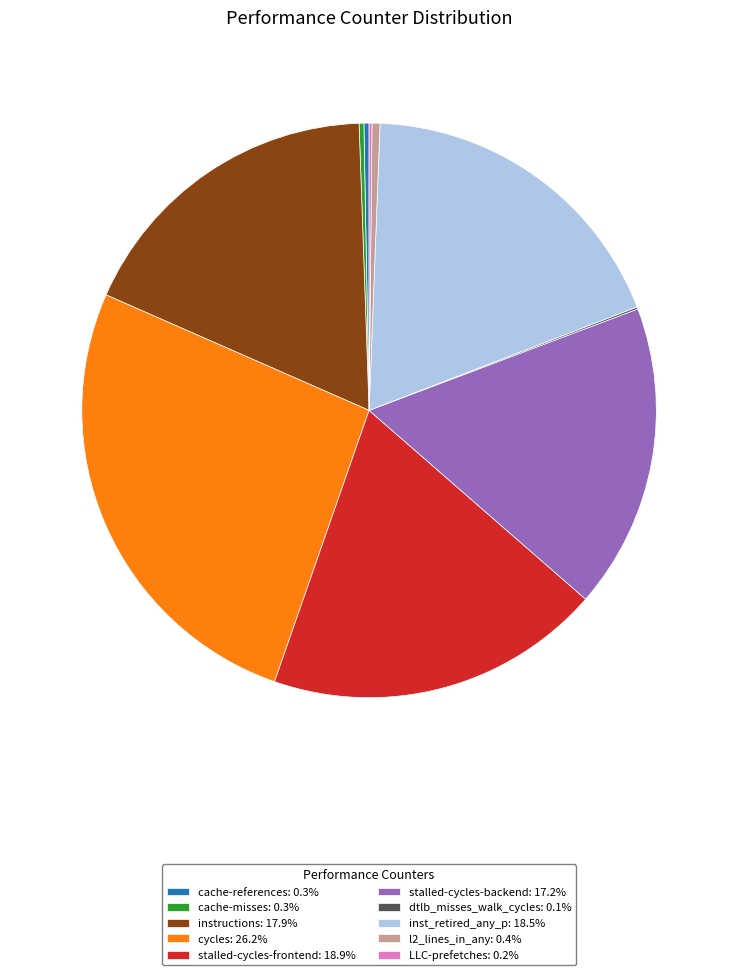

Approximately how many times larger is the value at cycles: 26.2% compared to stalled-cycles-frontend: 18.9%?

1.4